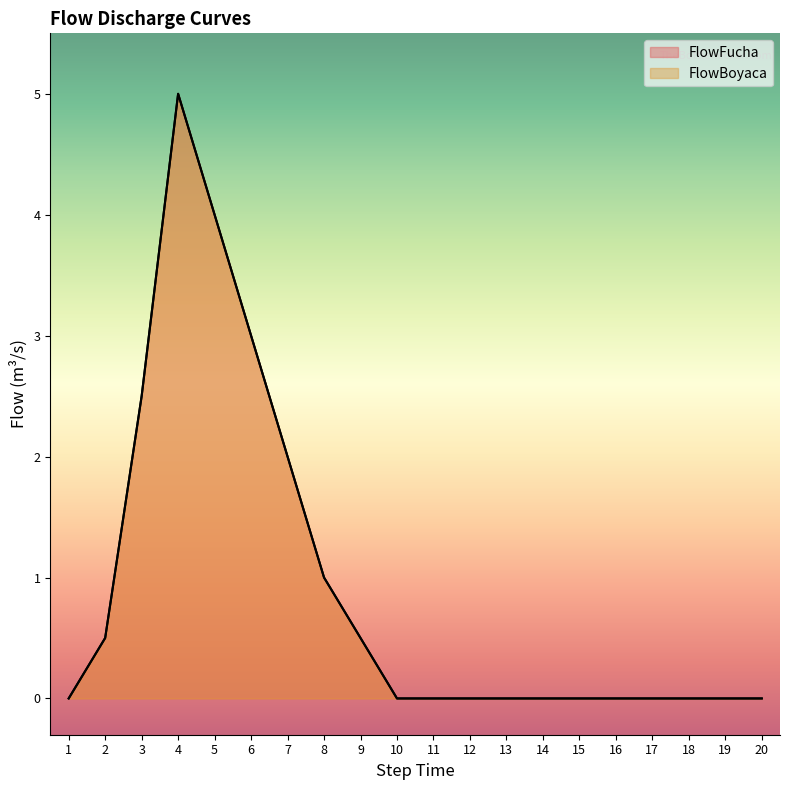

How many lines are shown in the chart?

2